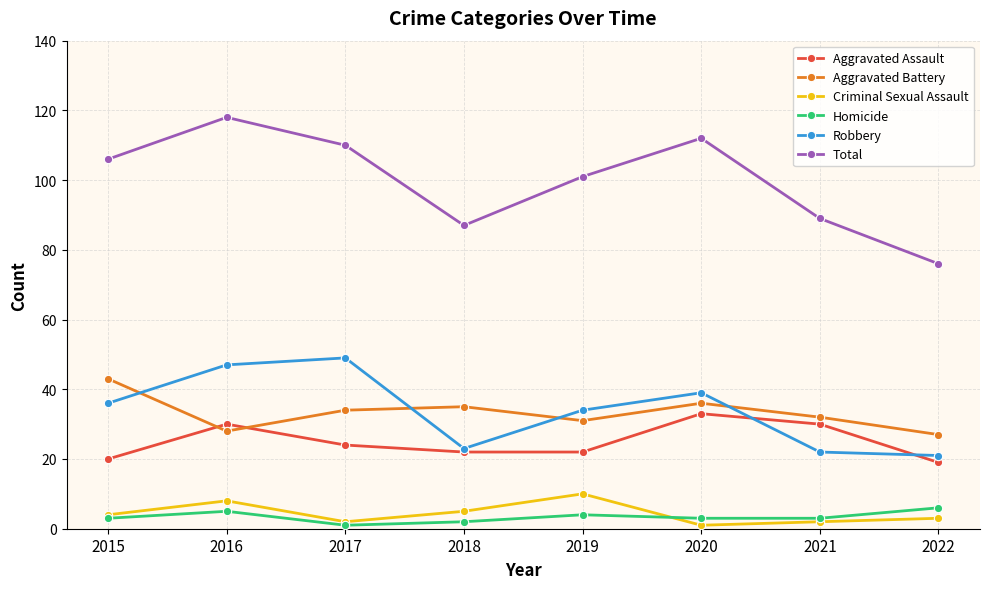

Is it true that Aggravated Assault equals 30 at 2015?

False